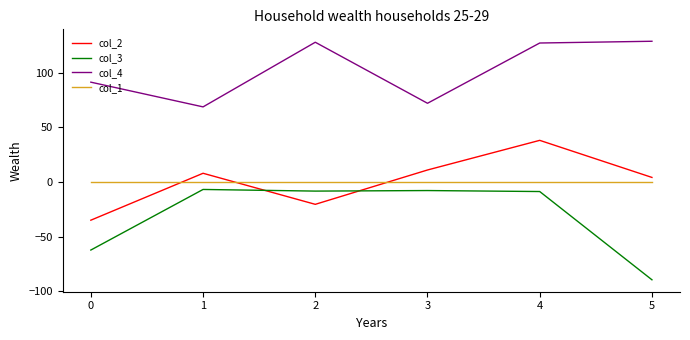

True or false: col_2 and col_3 cross at least once.

True